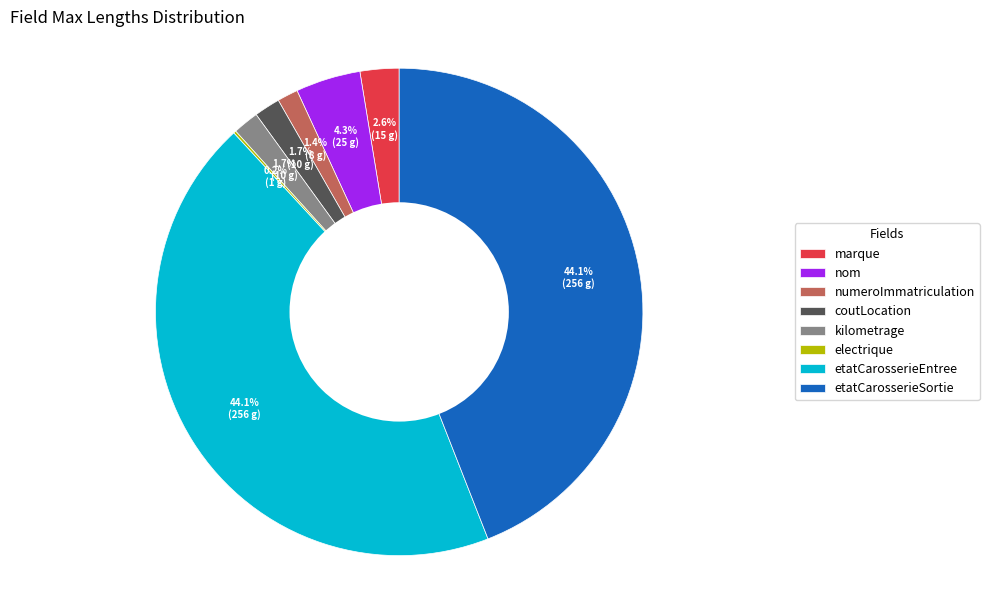

How much of the chart is everything except etatCarosserieSortie?

55.9%